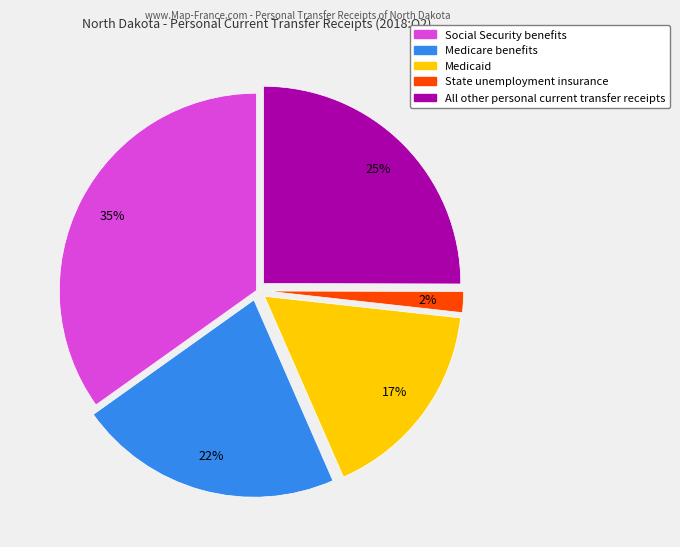

To the nearest percent, what is the average slice percentage?

20%